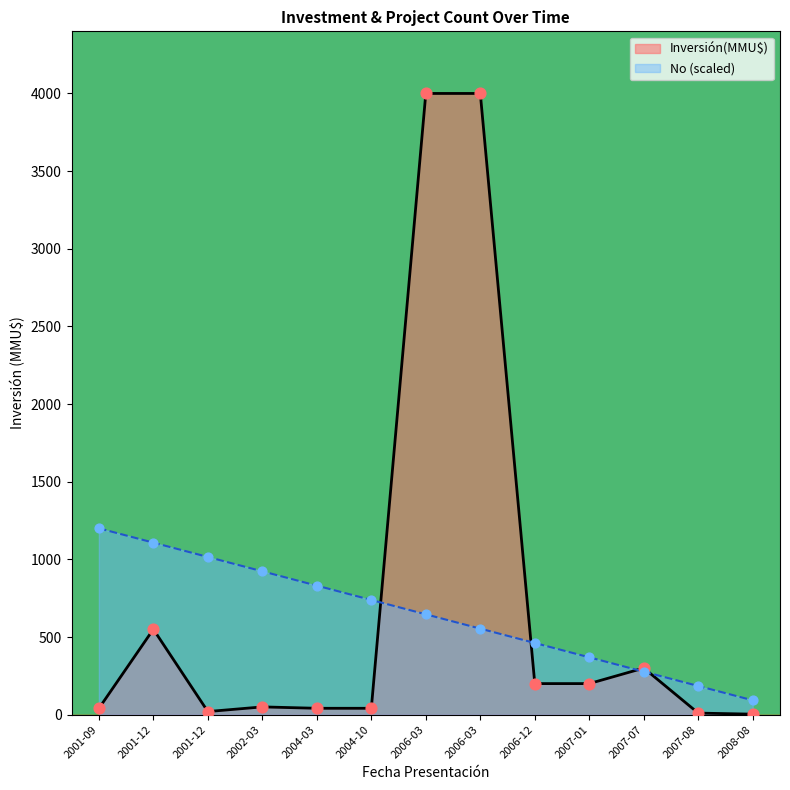

Is the value of No at 2001-12 greater than the value of Inversión(MMU$) at 2001-12?

Yes